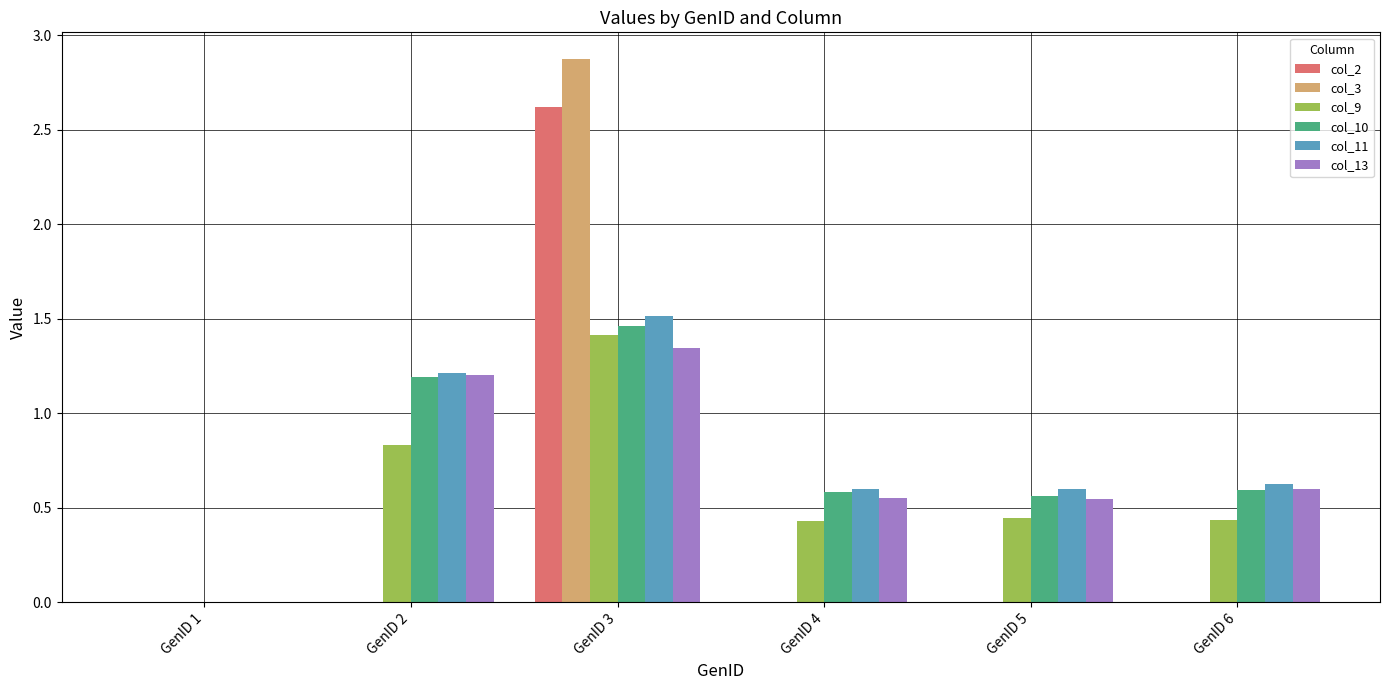

At which category is the sum across all series the highest?

GenID 3